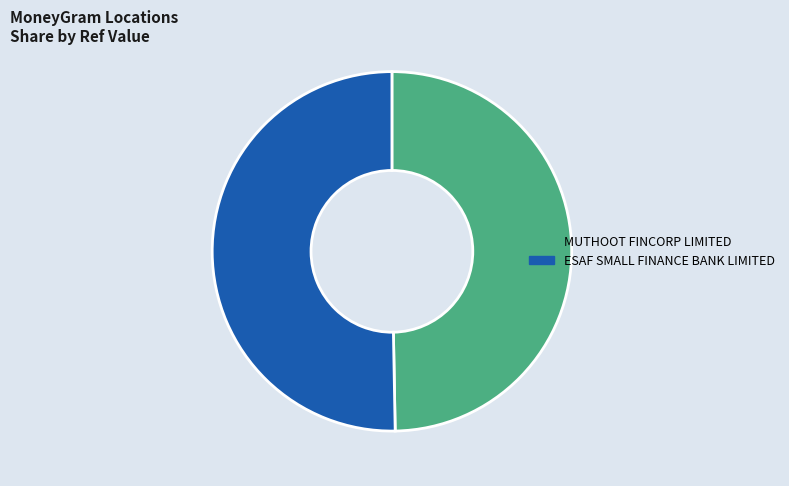

Rank the categories by value from lowest to highest.

MUTHOOT FINCORP LIMITED, ESAF SMALL FINANCE BANK LIMITED